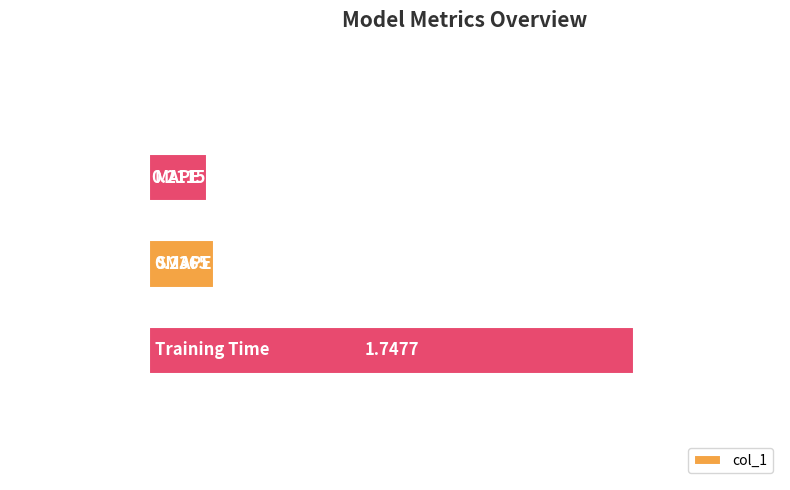

Which has a higher value, SMAPE or MAPE?

SMAPE